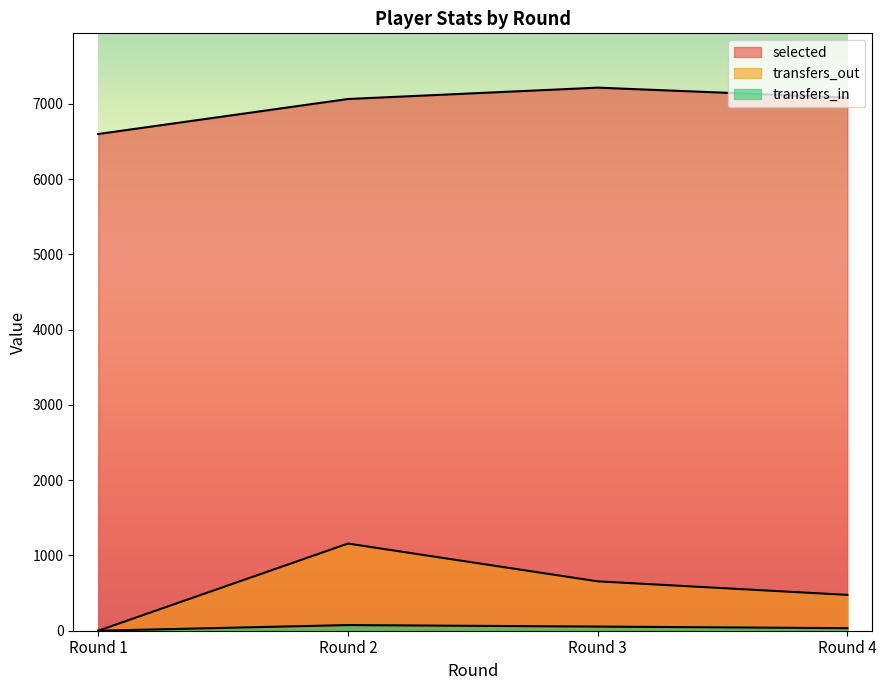

What value does the selected series have at Round 4?

7082